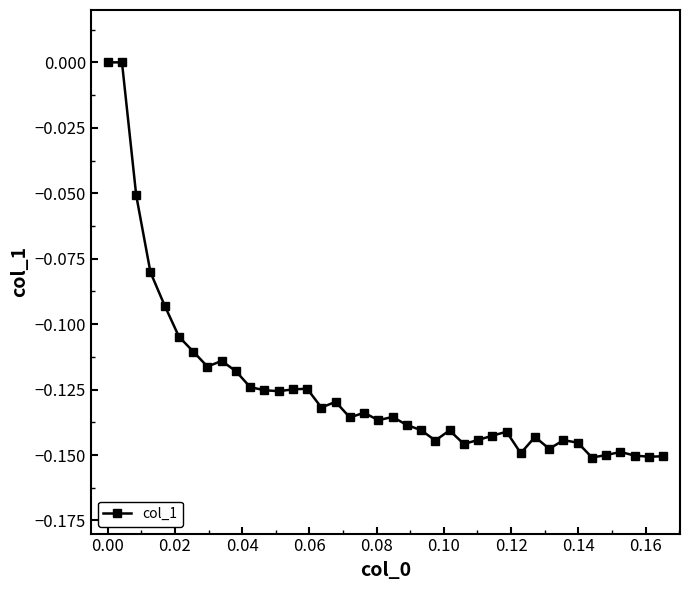

What is the sum of all values?

-5.0